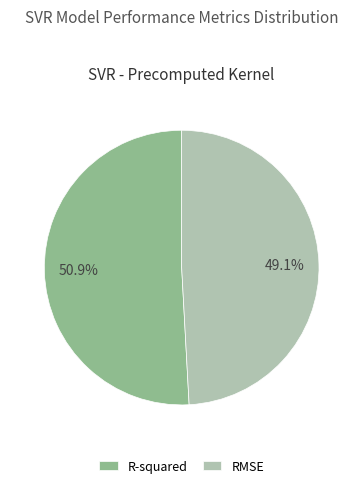

Does R-squared account for over 50% of the chart?

Yes